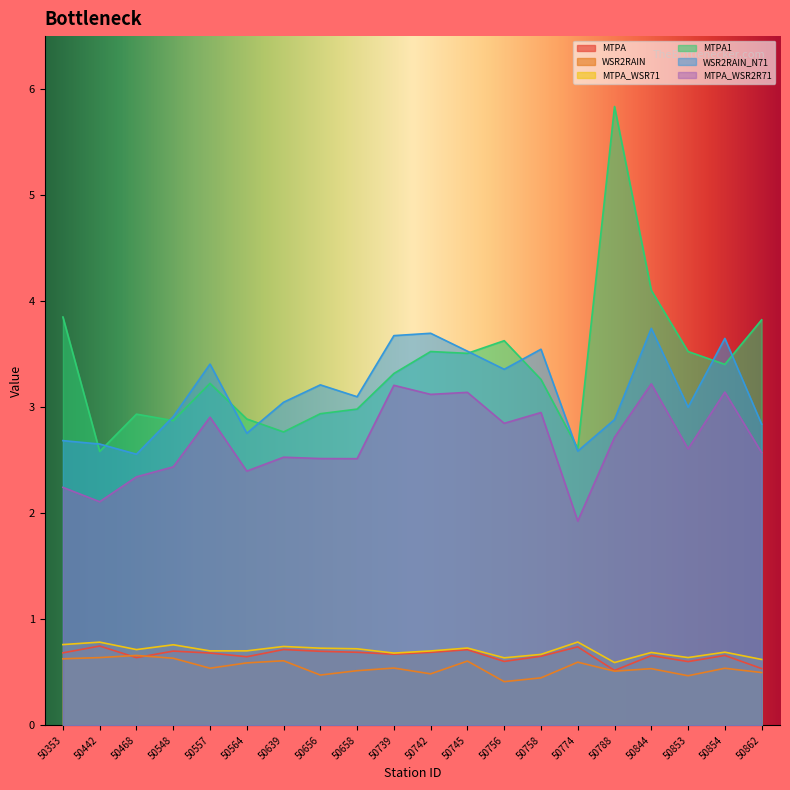

Reading left to right, what are all the values shown in this chart?

MTPA: 50353=0.7	50442=0.7	50468=0.6	50548=0.7	50557=0.7	50564=0.6	50639=0.7	50656=0.7	50658=0.7	50739=0.7	50742=0.7	50745=0.7	50756=0.6	50758=0.7	50774=0.7	50788=0.5	50844=0.7	50853=0.6	50854=0.7	50862=0.5
WSR2RAIN: 50353=0.6	50442=0.6	50468=0.7	50548=0.6	50557=0.5	50564=0.6	50639=0.6	50656=0.5	50658=0.5	50739=0.5	50742=0.5	50745=0.6	50756=0.4	50758=0.4	50774=0.6	50788=0.5	50844=0.5	50853=0.5	50854=0.5	50862=0.5
MTPA_WSR71: 50353=0.8	50442=0.8	50468=0.7	50548=0.8	50557=0.7	50564=0.7	50639=0.7	50656=0.7	50658=0.7	50739=0.7	50742=0.7	50745=0.7	50756=0.6	50758=0.7	50774=0.8	50788=0.6	50844=0.7	50853=0.6	50854=0.7	50862=0.6
MTPA1: 50353=3.9	50442=2.6	50468=2.9	50548=2.9	50557=3.2	50564=2.9	50639=2.8	50656=2.9	50658=3.0	50739=3.3	50742=3.5	50745=3.5	50756=3.6	50758=3.3	50774=2.6	50788=5.8	50844=4.1	50853=3.5	50854=3.4	50862=3.8
WSR2RAIN_N71: 50353=2.7	50442=2.7	50468=2.6	50548=2.9	50557=3.4	50564=2.8	50639=3.0	50656=3.2	50658=3.1	50739=3.7	50742=3.7	50745=3.5	50756=3.4	50758=3.5	50774=2.6	50788=2.9	50844=3.7	50853=3.0	50854=3.6	50862=2.8
MTPA_WSR2R71: 50353=2.2	50442=2.1	50468=2.3	50548=2.4	50557=2.9	50564=2.4	50639=2.5	50656=2.5	50658=2.5	50739=3.2	50742=3.1	50745=3.1	50756=2.8	50758=2.9	50774=1.9	50788=2.7	50844=3.2	50853=2.6	50854=3.1	50862=2.6